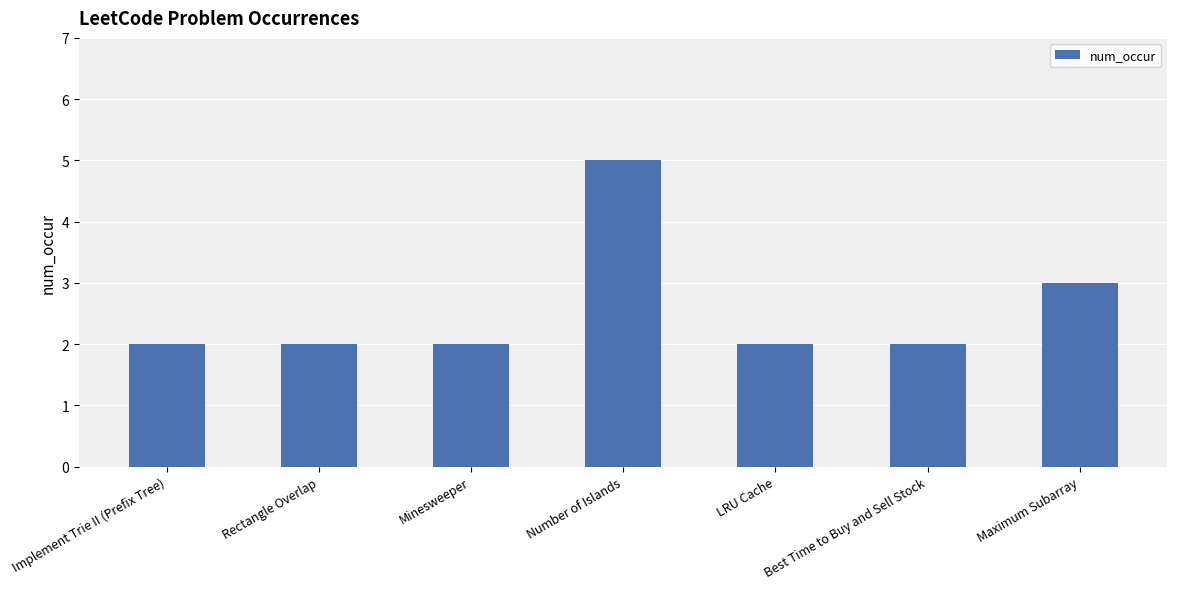

True or false: the data shows 3 at Maximum Subarray.

True